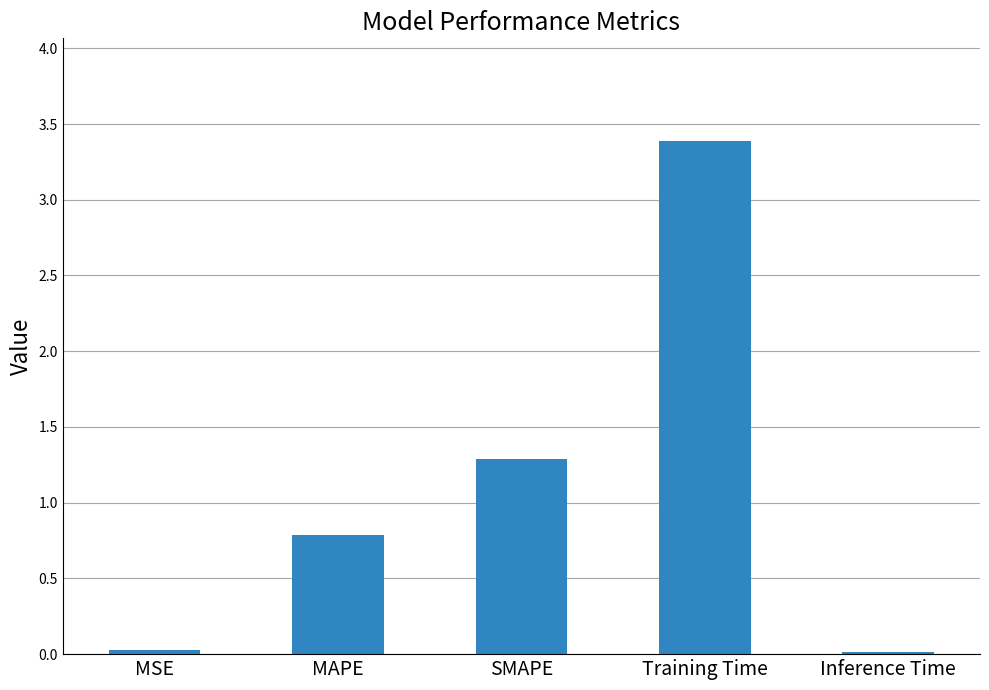

The chart shows a value of 3.4 at Training Time. True or false?

True